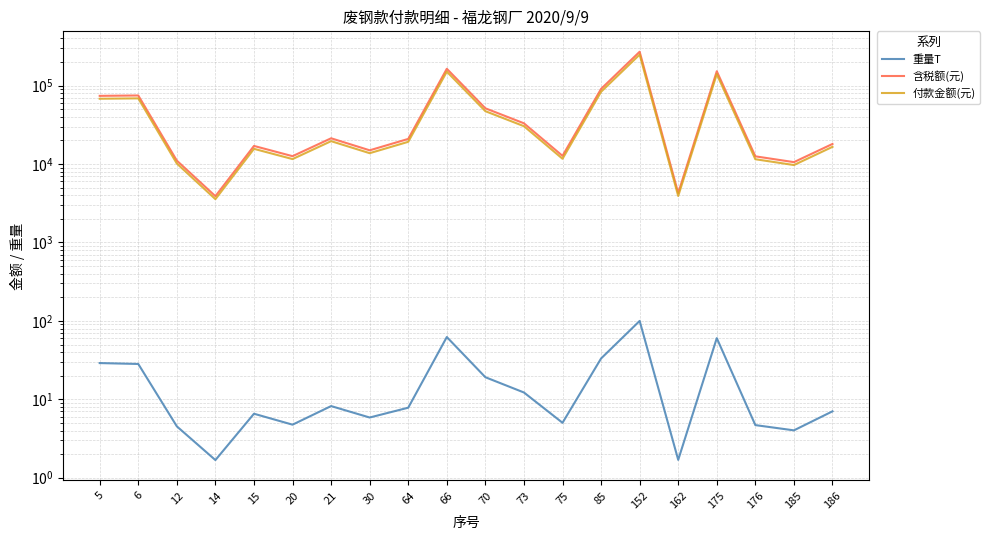

What is the value of the 付款金额(元) point at the 5th from the left?

15650.0